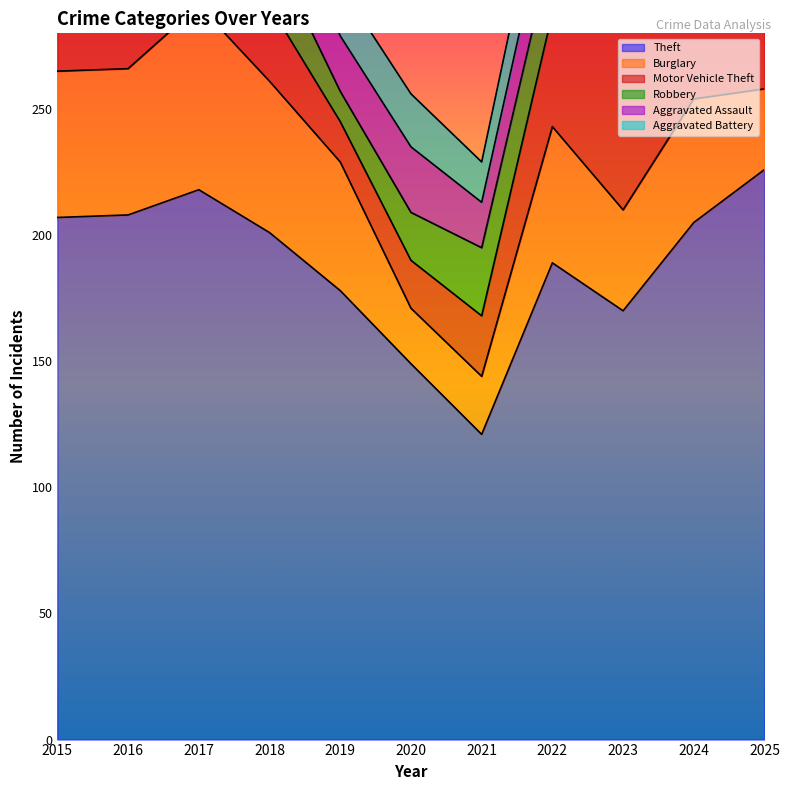

Reading right to left, transcribe all the data shown in this chart.

Theft: 226	205	170	189	121	149	178	201	218	208	207
Burglary: 32	49	40	54	23	22	51	60	73	58	58
Motor Vehicle Theft: 66	68	90	45	24	19	16	30	36	28	45
Robbery: 14	32	16	27	27	19	12	24	32	30	17
Aggravated Assault: 26	31	28	24	18	26	22	28	18	25	25
Aggravated Battery: 14	17	15	22	16	21	20	16	16	23	19